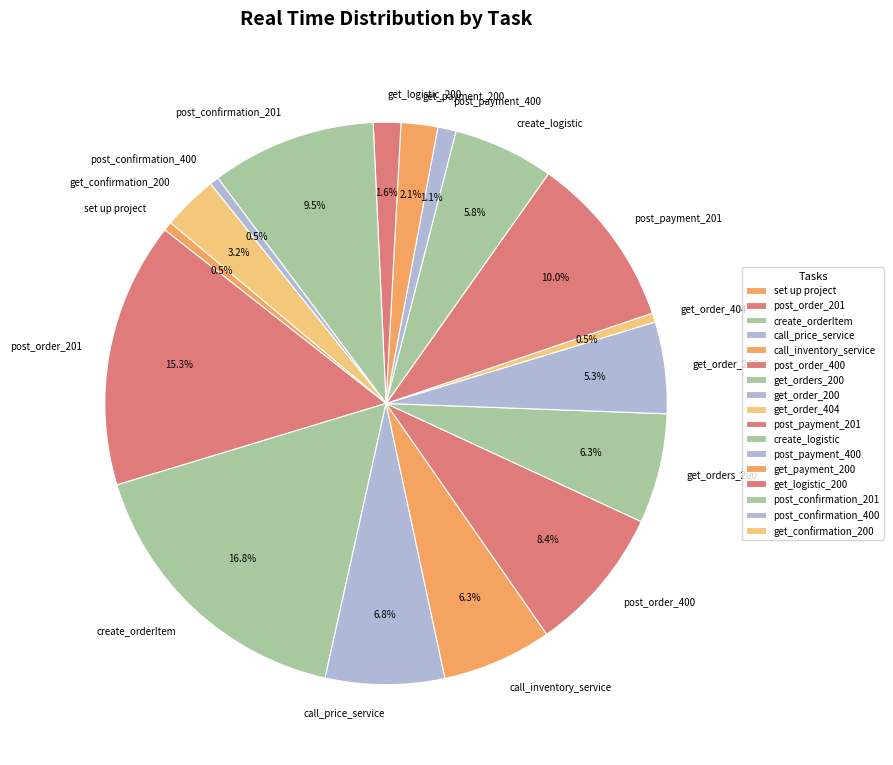

What is the largest slice in the pie chart?

create_orderItem